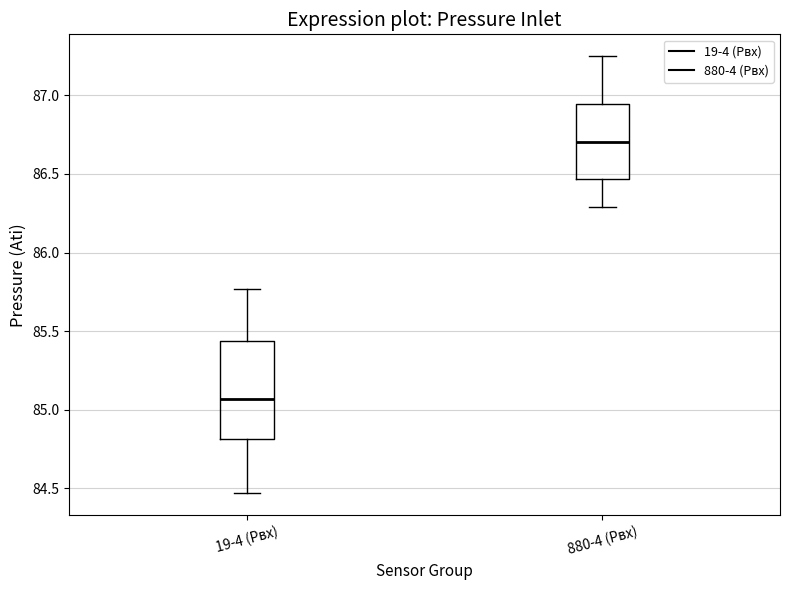

Which box's median line is the lowest?

19-4 (Pвх)